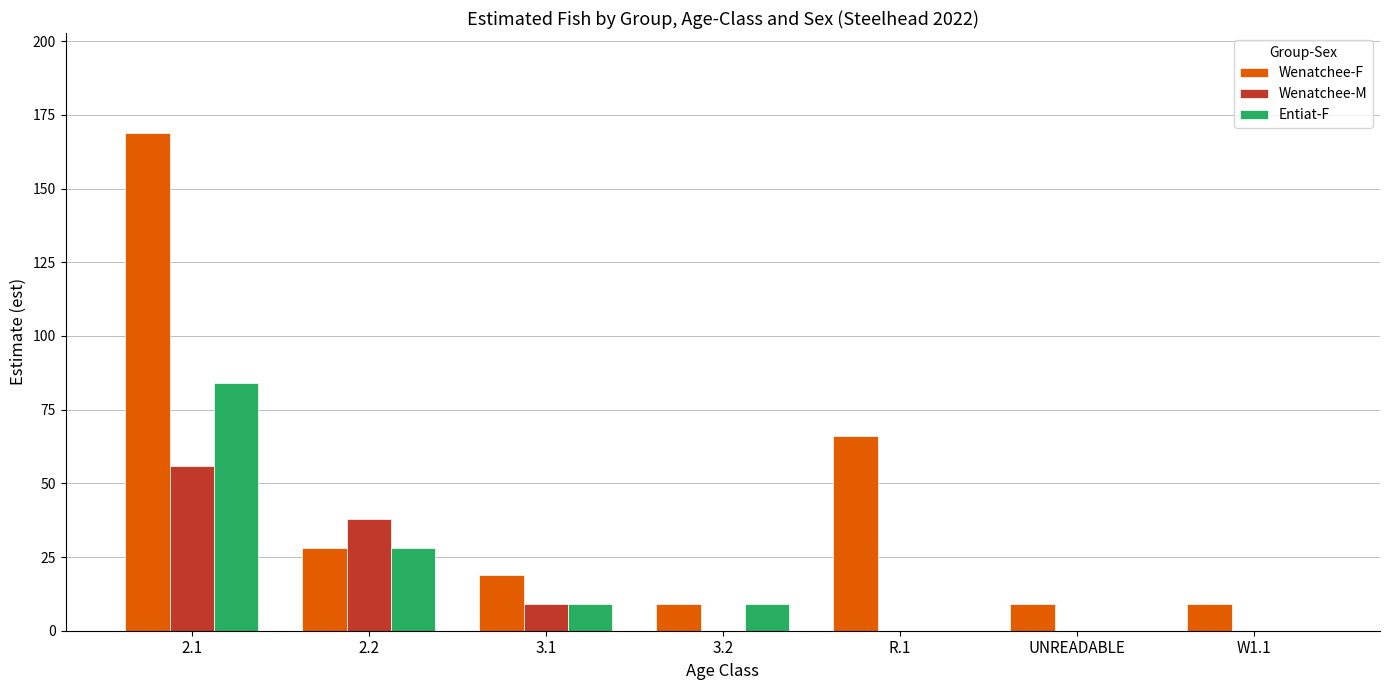

What is the highest value of the Entiat-F series?

84